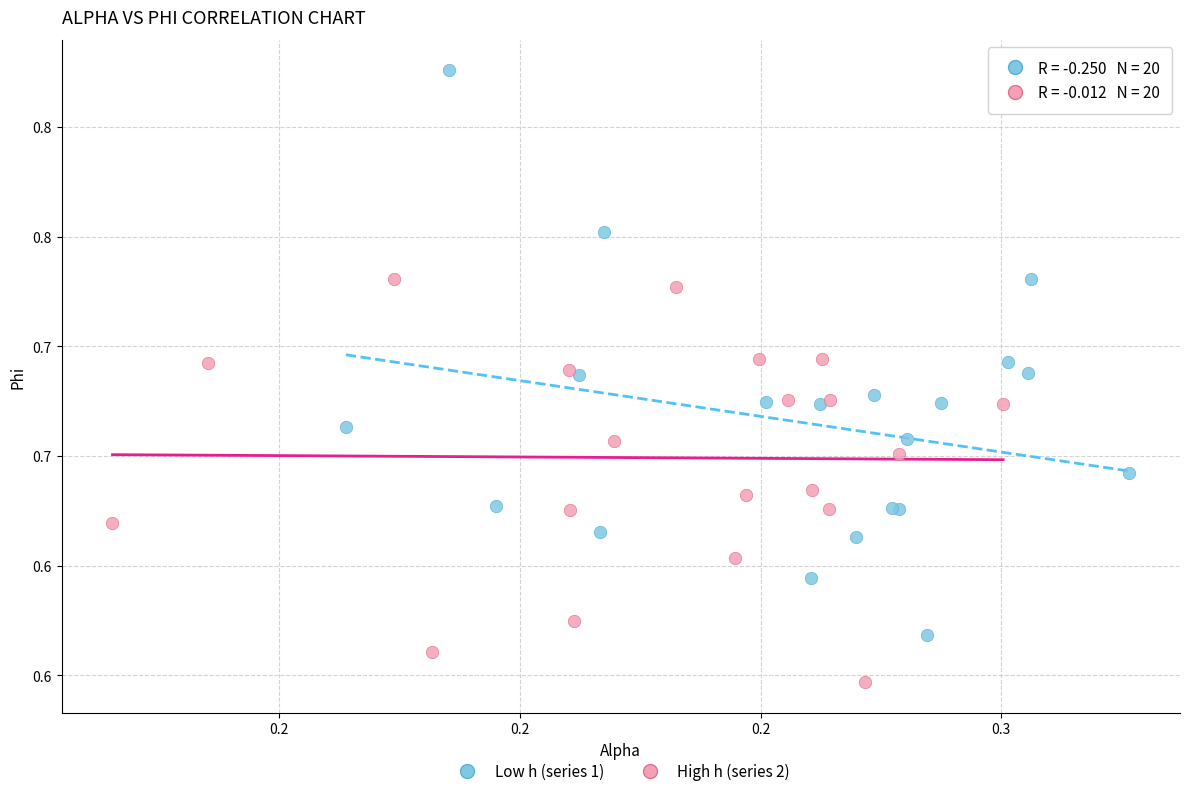

What are all the series names shown in the legend?

Low h (series 1), High h (series 2)